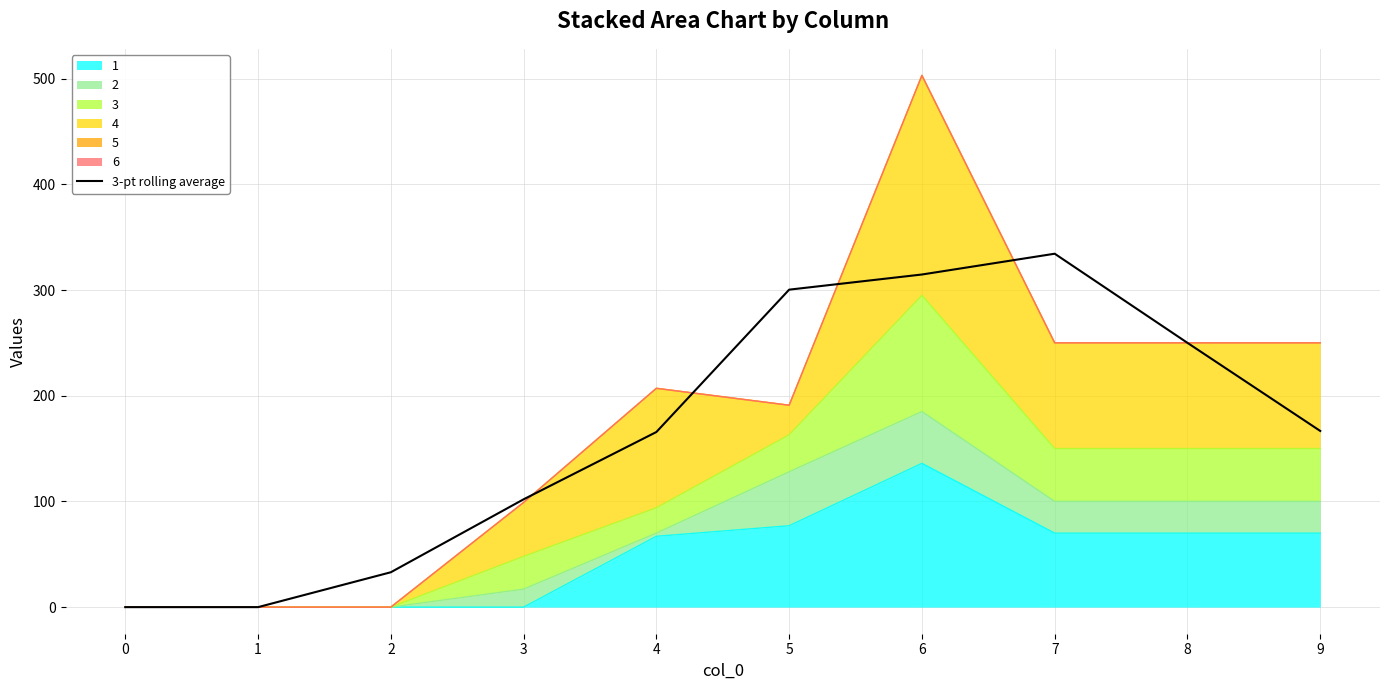

What is the difference between the values at 5 and 6?

14.3